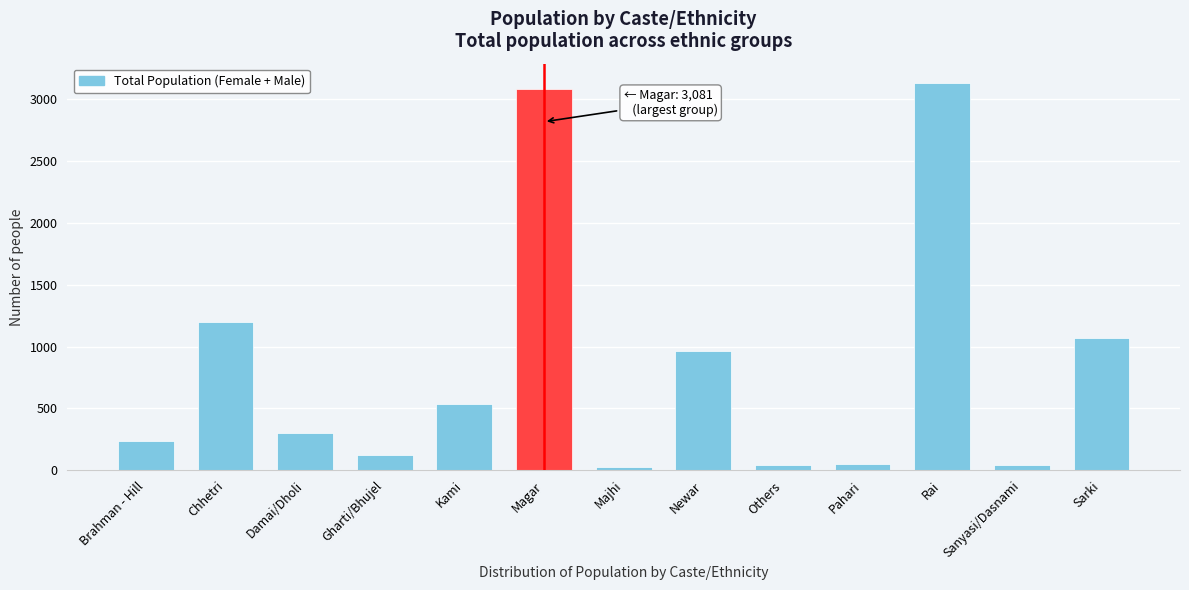

Which has a higher value, Damai/Dholi or Rai?

Rai